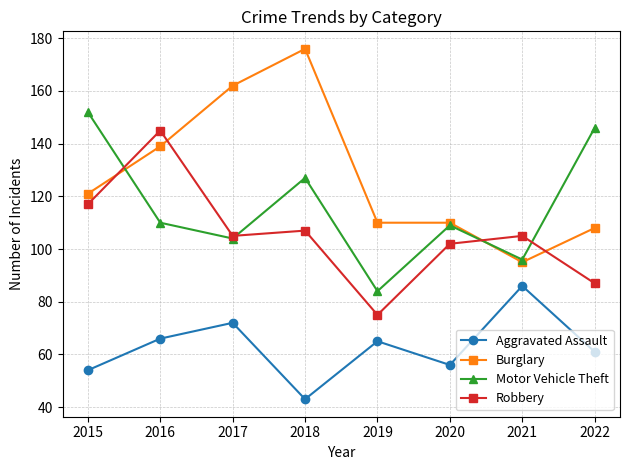

Between which two adjacent categories do Burglary and Robbery first intersect?

2015 and 2016